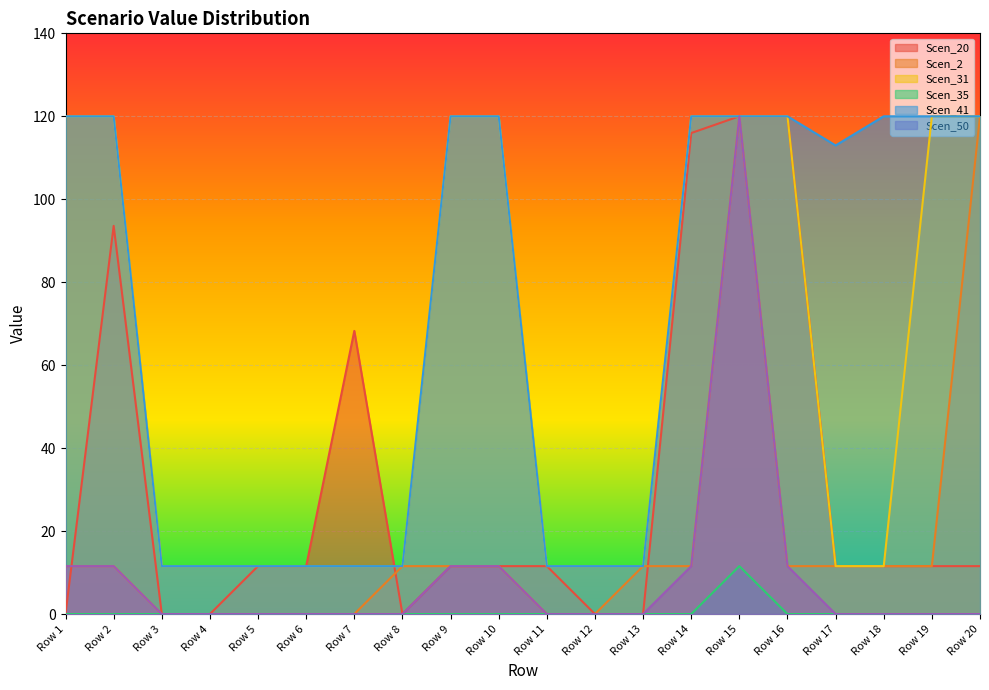

Between Row 5 and Row 19, which series saw the biggest shift?

Scen_31